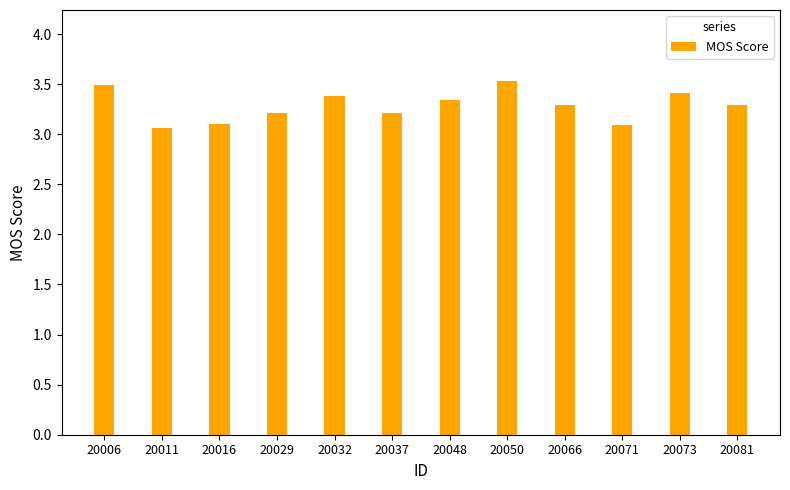

What is the value of the 2nd bar from the left?

3.1